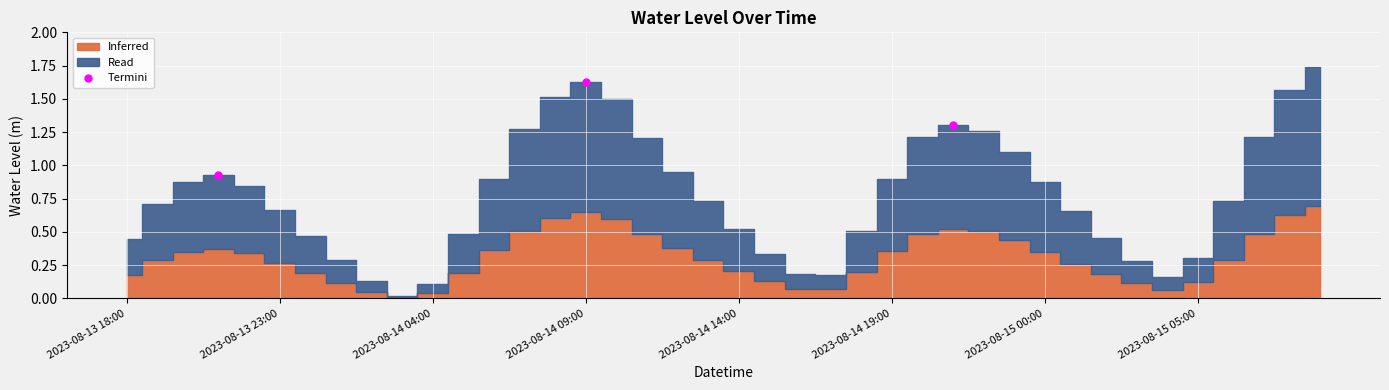

What is the sum of all values?

3.9